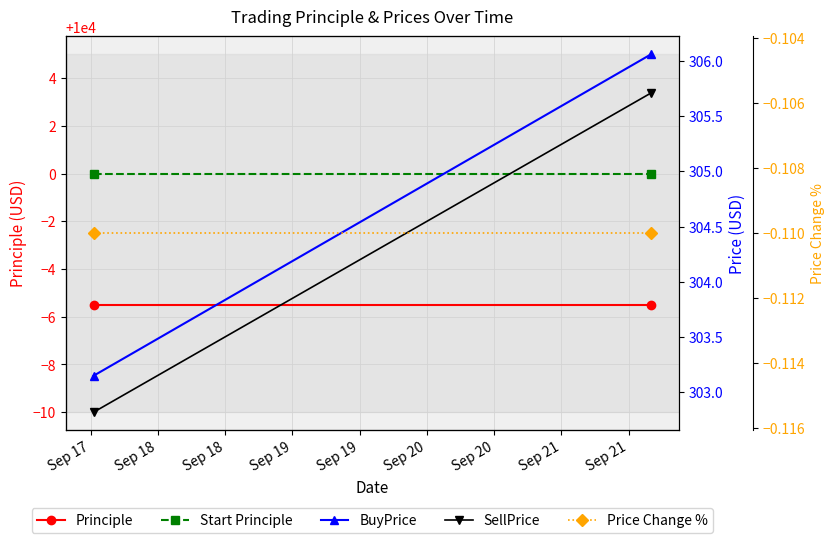

What is the value of the Price Change % point at the 2nd from the left?

-0.1